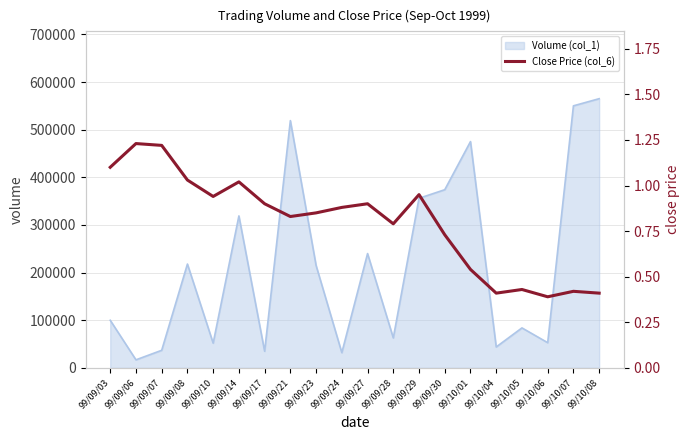

What is the minimum value for Volume (col_1)?

17000